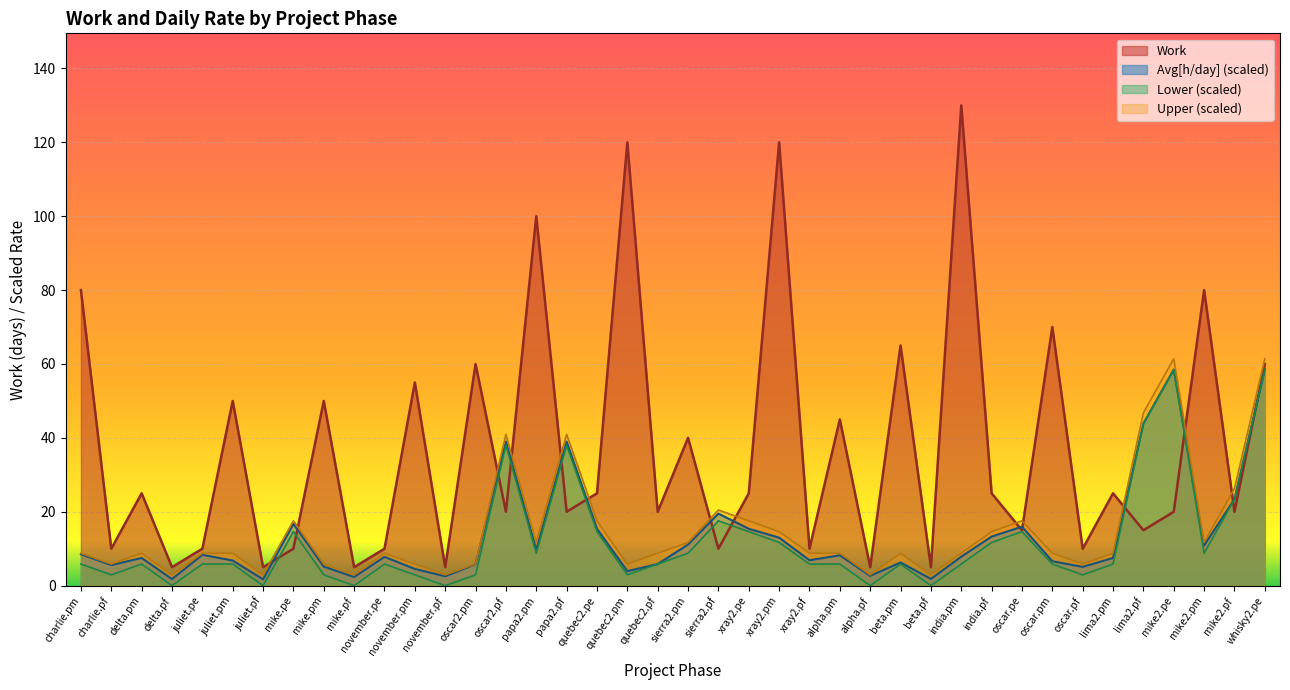

List the labels in order of Lower value, largest first.

mike2.pe, whisky2.pe, lima2.pf, oscar2.pf, papa2.pf, mike2.pf, sierra2.pf, mike.pe, quebec2.pe, xray2.pe, oscar.pe, xray2.pm, india.pf, papa2.pm, sierra2.pm, mike2.pm, charlie.pm, delta.pm, juliet.pe, juliet.pm, november.pe, quebec2.pf, xray2.pf, alpha.pm, beta.pm, india.pm, oscar.pm, lima2.pm, charlie.pf, mike.pm, november.pm, oscar2.pm, quebec2.pm, oscar.pf, delta.pf, juliet.pf, mike.pf, november.pf, alpha.pf, beta.pf